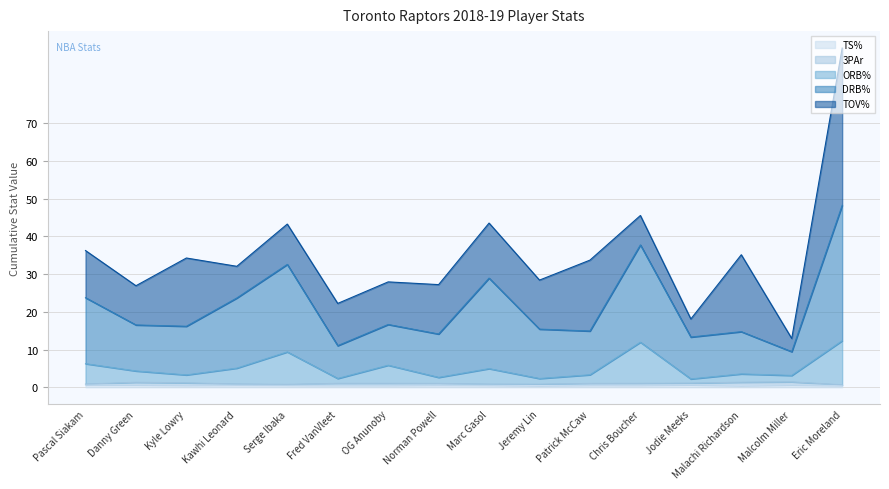

The ORB% series shows 4.9 at Marc Gasol. True or false?

True